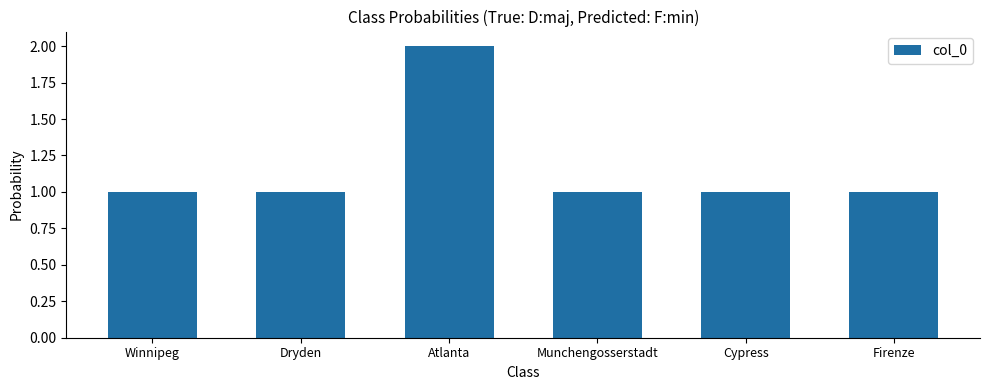

What is the approximate value at Winnipeg?

1